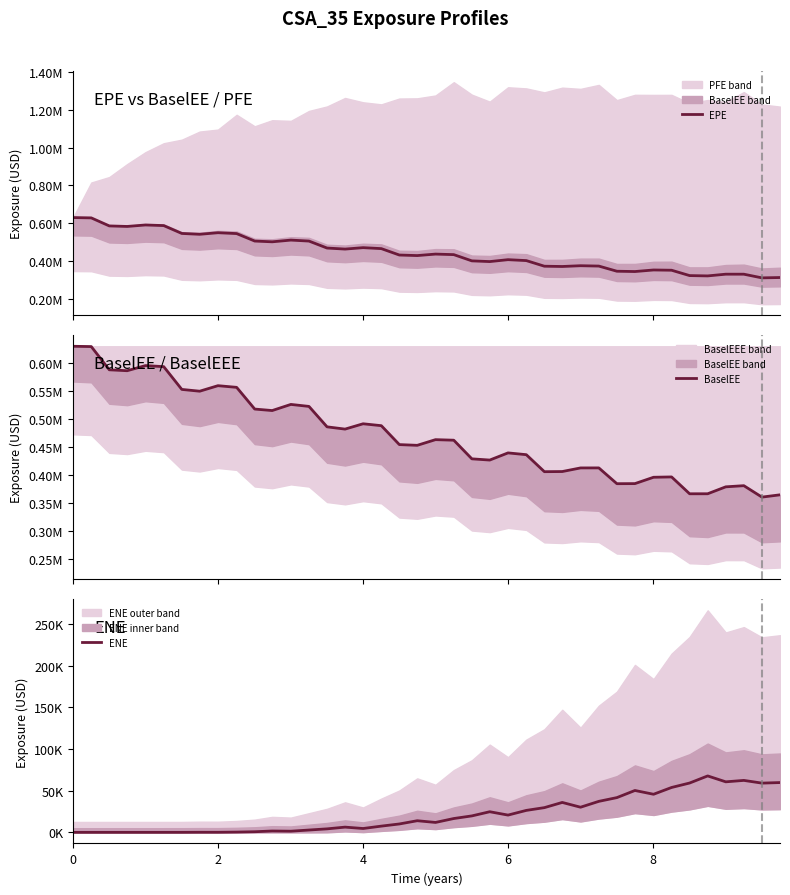

True or false: EPE has a value of 462921.6 at 37.

False